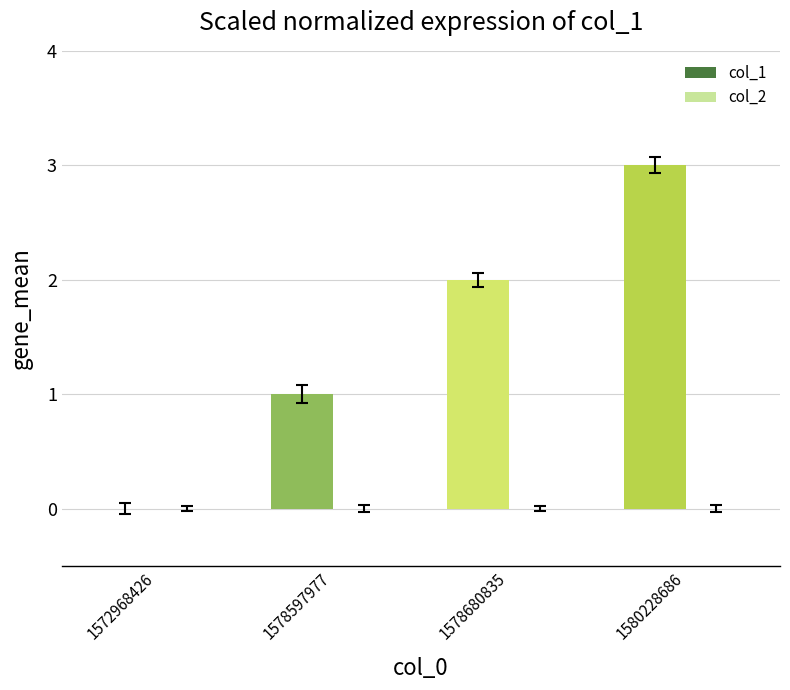

True or false: the data shows 0 at 1572968426.

True